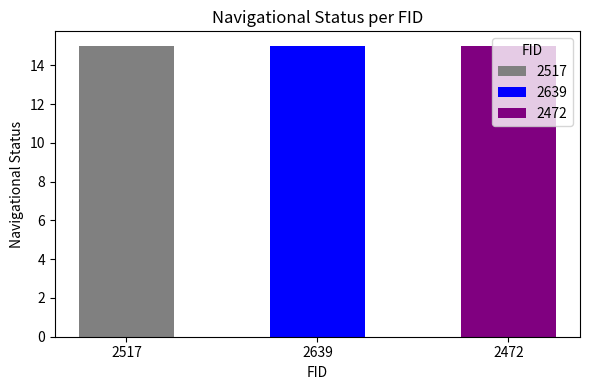

What position from the left is 2472?

3